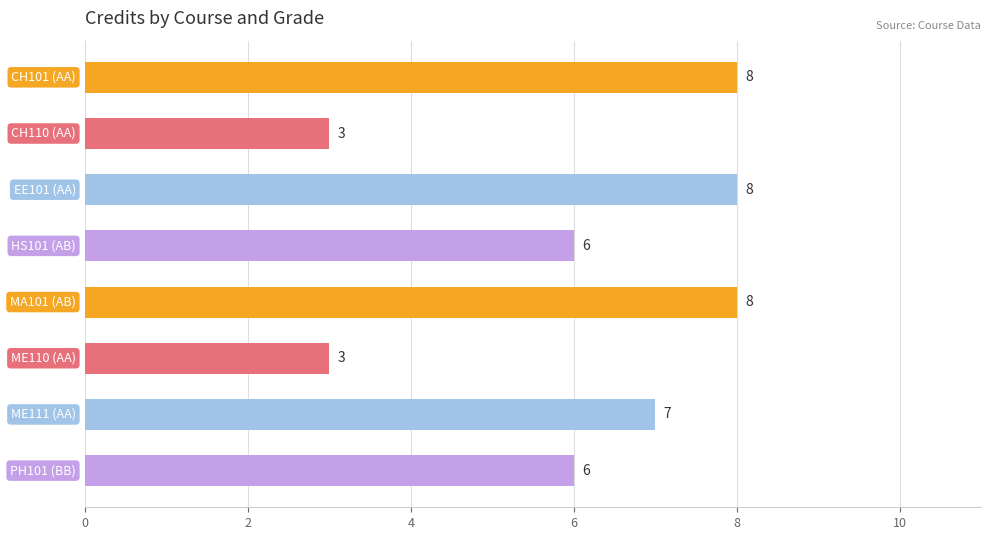

What is the maximum value shown in the chart?

8